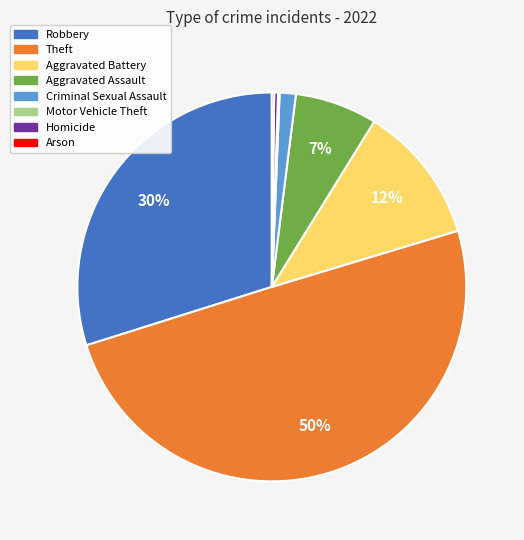

Which slice is the largest?

Theft